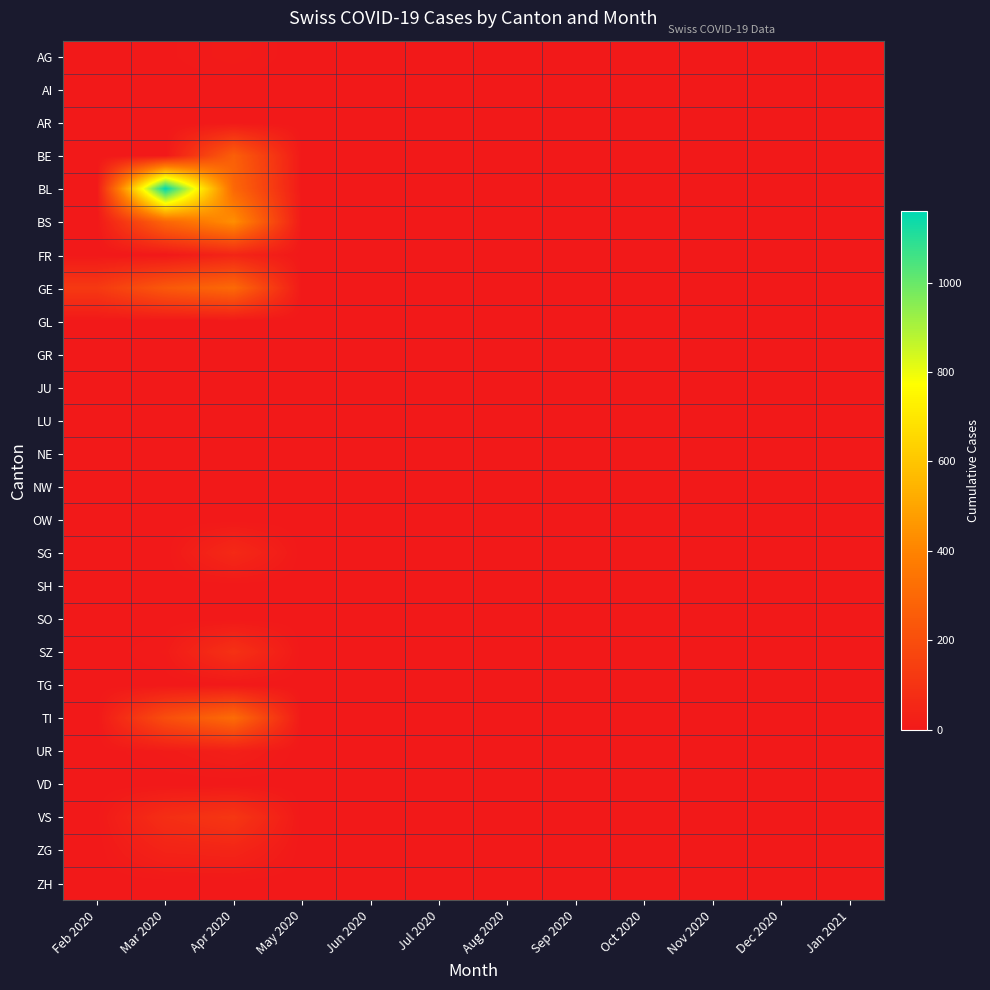

Reading right to left, transcribe all the data shown in this chart.

AG: Jan 2021=0	Dec 2020=0	Nov 2020=0	Oct 2020=0	Sep 2020=0	Aug 2020=0	Jul 2020=0	Jun 2020=0	May 2020=0	Apr 2020=12	Mar 2020=3	Feb 2020=0
AI: Jan 2021=0	Dec 2020=0	Nov 2020=0	Oct 2020=0	Sep 2020=0	Aug 2020=0	Jul 2020=0	Jun 2020=0	May 2020=0	Apr 2020=0	Mar 2020=0	Feb 2020=0
AR: Jan 2021=0	Dec 2020=0	Nov 2020=0	Oct 2020=0	Sep 2020=0	Aug 2020=0	Jul 2020=0	Jun 2020=0	May 2020=0	Apr 2020=0	Mar 2020=0	Feb 2020=0
BE: Jan 2021=0	Dec 2020=0	Nov 2020=0	Oct 2020=0	Sep 2020=0	Aug 2020=0	Jul 2020=0	Jun 2020=0	May 2020=0	Apr 2020=266	Mar 2020=0	Feb 2020=0
BL: Jan 2021=0	Dec 2020=0	Nov 2020=0	Oct 2020=0	Sep 2020=0	Aug 2020=0	Jul 2020=0	Jun 2020=0	May 2020=0	Apr 2020=298	Mar 2020=1160	Feb 2020=0
BS: Jan 2021=0	Dec 2020=0	Nov 2020=0	Oct 2020=0	Sep 2020=0	Aug 2020=0	Jul 2020=0	Jun 2020=0	May 2020=0	Apr 2020=434	Mar 2020=292	Feb 2020=0
FR: Jan 2021=0	Dec 2020=0	Nov 2020=0	Oct 2020=0	Sep 2020=0	Aug 2020=0	Jul 2020=0	Jun 2020=0	May 2020=0	Apr 2020=46	Mar 2020=0	Feb 2020=0
GE: Jan 2021=0	Dec 2020=0	Nov 2020=0	Oct 2020=0	Sep 2020=0	Aug 2020=0	Jul 2020=0	Jun 2020=0	May 2020=0	Apr 2020=305	Mar 2020=241	Feb 2020=122
GL: Jan 2021=0	Dec 2020=0	Nov 2020=0	Oct 2020=0	Sep 2020=0	Aug 2020=0	Jul 2020=0	Jun 2020=0	May 2020=0	Apr 2020=0	Mar 2020=0	Feb 2020=0
GR: Jan 2021=0	Dec 2020=0	Nov 2020=0	Oct 2020=0	Sep 2020=0	Aug 2020=0	Jul 2020=0	Jun 2020=0	May 2020=0	Apr 2020=0	Mar 2020=0	Feb 2020=0
JU: Jan 2021=0	Dec 2020=0	Nov 2020=0	Oct 2020=0	Sep 2020=0	Aug 2020=0	Jul 2020=0	Jun 2020=0	May 2020=0	Apr 2020=0	Mar 2020=0	Feb 2020=0
LU: Jan 2021=0	Dec 2020=0	Nov 2020=0	Oct 2020=0	Sep 2020=0	Aug 2020=0	Jul 2020=0	Jun 2020=0	May 2020=0	Apr 2020=0	Mar 2020=0	Feb 2020=0
NE: Jan 2021=0	Dec 2020=0	Nov 2020=0	Oct 2020=0	Sep 2020=0	Aug 2020=0	Jul 2020=0	Jun 2020=0	May 2020=0	Apr 2020=0	Mar 2020=0	Feb 2020=0
NW: Jan 2021=0	Dec 2020=0	Nov 2020=0	Oct 2020=0	Sep 2020=0	Aug 2020=0	Jul 2020=0	Jun 2020=0	May 2020=0	Apr 2020=0	Mar 2020=0	Feb 2020=0
OW: Jan 2021=0	Dec 2020=0	Nov 2020=0	Oct 2020=0	Sep 2020=0	Aug 2020=0	Jul 2020=0	Jun 2020=0	May 2020=0	Apr 2020=0	Mar 2020=0	Feb 2020=0
SG: Jan 2021=0	Dec 2020=0	Nov 2020=0	Oct 2020=0	Sep 2020=0	Aug 2020=0	Jul 2020=0	Jun 2020=0	May 2020=0	Apr 2020=62	Mar 2020=0	Feb 2020=0
SH: Jan 2021=0	Dec 2020=0	Nov 2020=0	Oct 2020=0	Sep 2020=0	Aug 2020=0	Jul 2020=0	Jun 2020=0	May 2020=0	Apr 2020=0	Mar 2020=0	Feb 2020=0
SO: Jan 2021=0	Dec 2020=0	Nov 2020=0	Oct 2020=0	Sep 2020=0	Aug 2020=0	Jul 2020=0	Jun 2020=0	May 2020=0	Apr 2020=0	Mar 2020=0	Feb 2020=0
SZ: Jan 2021=0	Dec 2020=0	Nov 2020=0	Oct 2020=0	Sep 2020=0	Aug 2020=0	Jul 2020=0	Jun 2020=0	May 2020=0	Apr 2020=92	Mar 2020=10	Feb 2020=0
TG: Jan 2021=0	Dec 2020=0	Nov 2020=0	Oct 2020=0	Sep 2020=0	Aug 2020=0	Jul 2020=0	Jun 2020=0	May 2020=0	Apr 2020=0	Mar 2020=0	Feb 2020=0
TI: Jan 2021=0	Dec 2020=0	Nov 2020=0	Oct 2020=0	Sep 2020=0	Aug 2020=0	Jul 2020=0	Jun 2020=0	May 2020=0	Apr 2020=314	Mar 2020=202	Feb 2020=0
UR: Jan 2021=0	Dec 2020=0	Nov 2020=0	Oct 2020=0	Sep 2020=0	Aug 2020=0	Jul 2020=0	Jun 2020=0	May 2020=0	Apr 2020=26	Mar 2020=11	Feb 2020=0
VD: Jan 2021=0	Dec 2020=0	Nov 2020=0	Oct 2020=0	Sep 2020=0	Aug 2020=0	Jul 2020=0	Jun 2020=0	May 2020=0	Apr 2020=0	Mar 2020=0	Feb 2020=0
VS: Jan 2021=0	Dec 2020=0	Nov 2020=0	Oct 2020=0	Sep 2020=0	Aug 2020=0	Jul 2020=0	Jun 2020=0	May 2020=0	Apr 2020=112	Mar 2020=81	Feb 2020=2
ZG: Jan 2021=0	Dec 2020=0	Nov 2020=0	Oct 2020=0	Sep 2020=0	Aug 2020=0	Jul 2020=0	Jun 2020=0	May 2020=0	Apr 2020=46	Mar 2020=39	Feb 2020=0
ZH: Jan 2021=0	Dec 2020=0	Nov 2020=0	Oct 2020=0	Sep 2020=0	Aug 2020=0	Jul 2020=0	Jun 2020=0	May 2020=0	Apr 2020=0	Mar 2020=0	Feb 2020=0